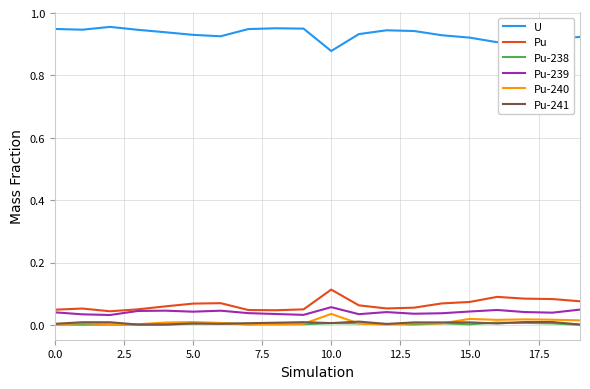

How many distinct data groups are displayed?

6